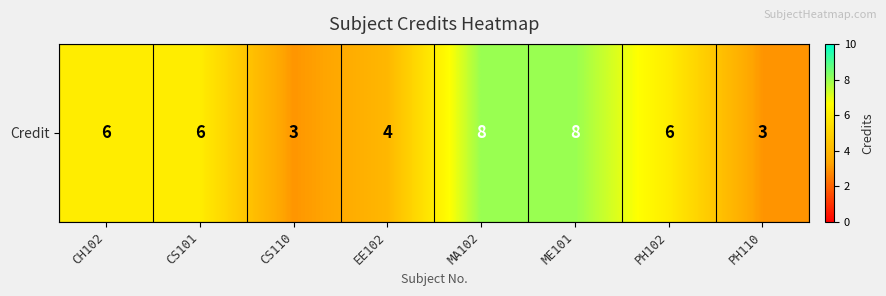

Between PH110 and CS101, which is larger?

CS101